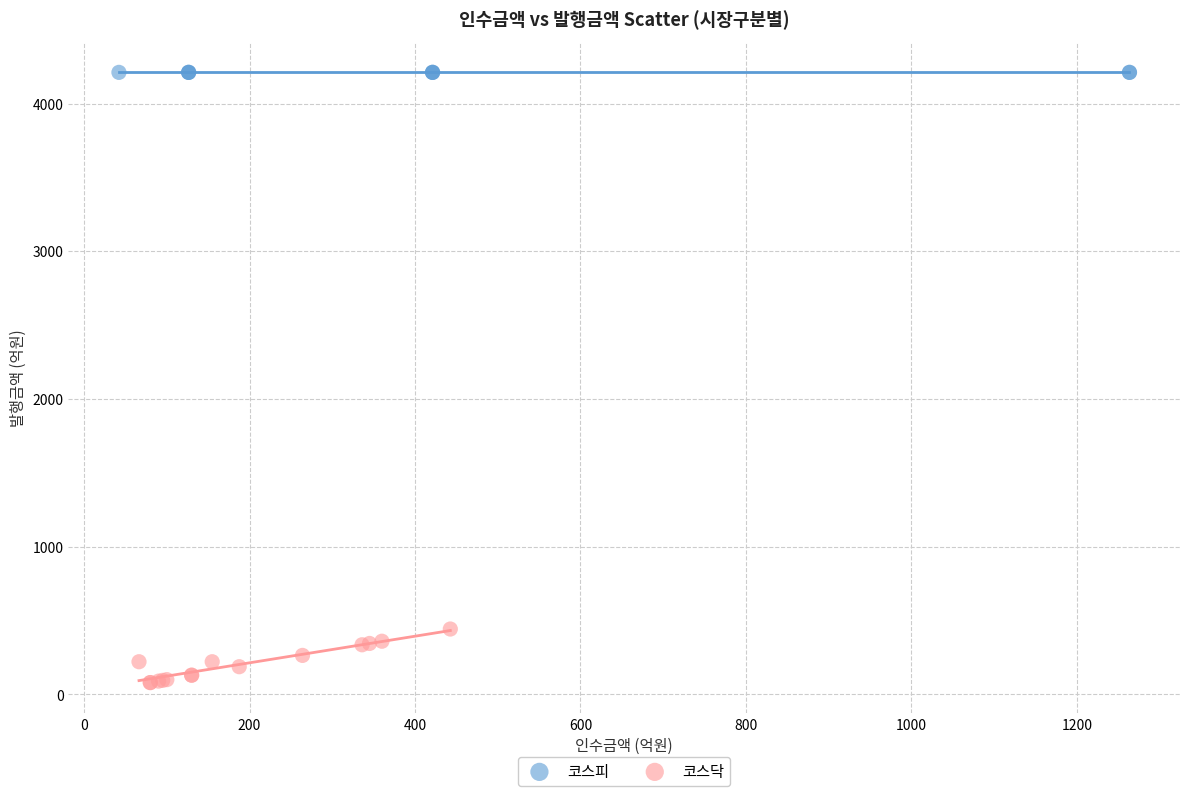

Which series contains the highest Y value?

코스피